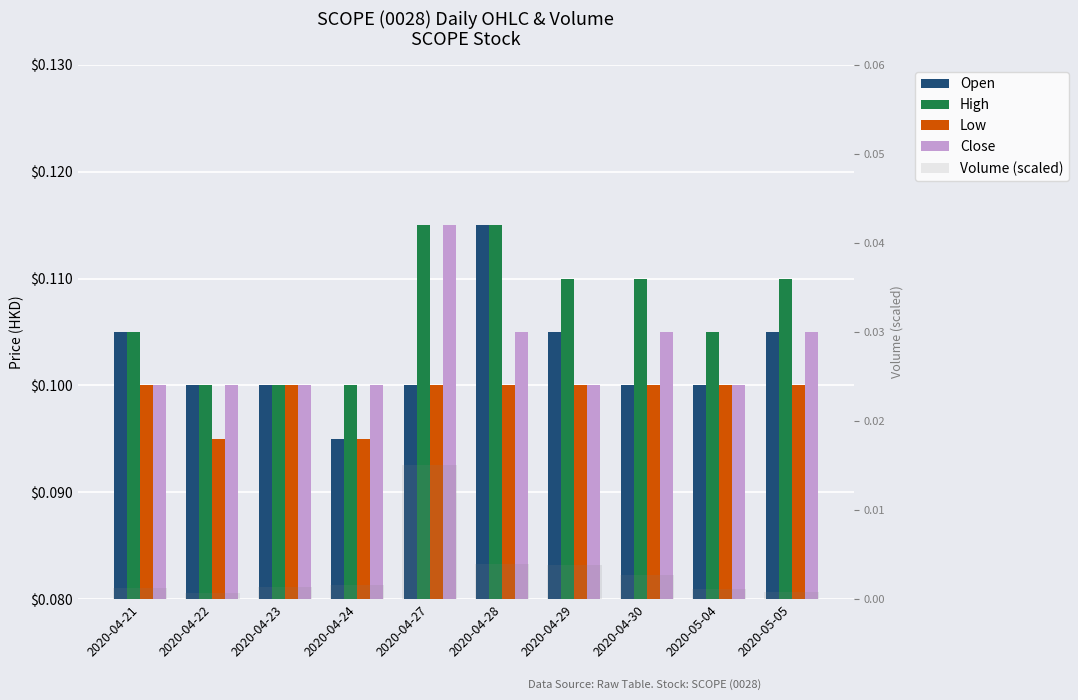

What are all the series names shown in the legend?

Open, High, Low, Close, Volume (scaled)